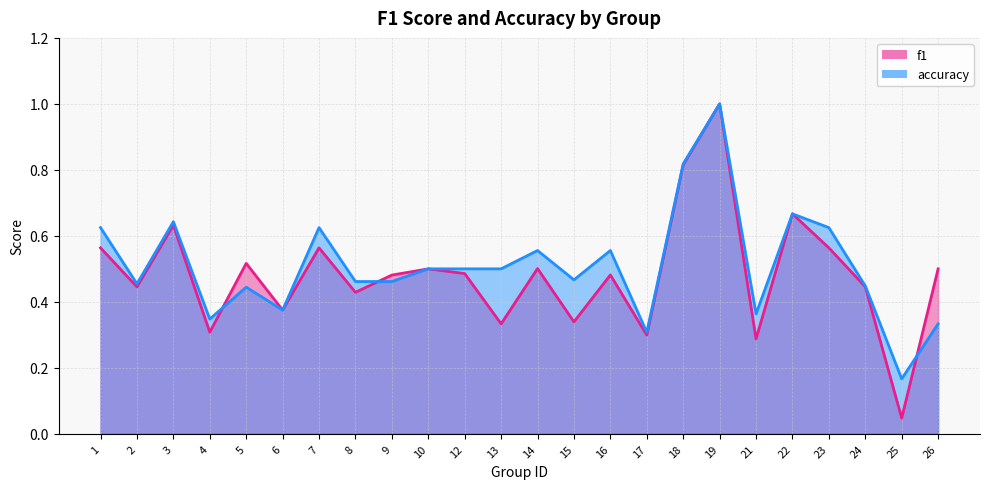

What is the average value of the f1 series?

0.5